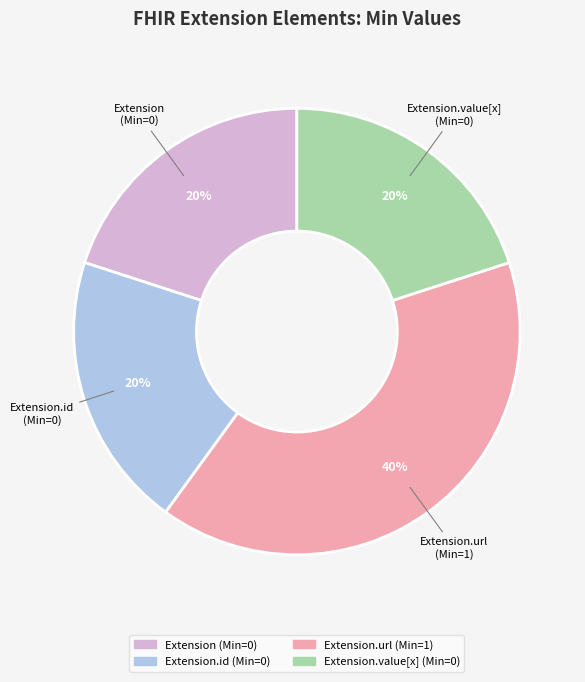

How many segments does this pie chart have?

4